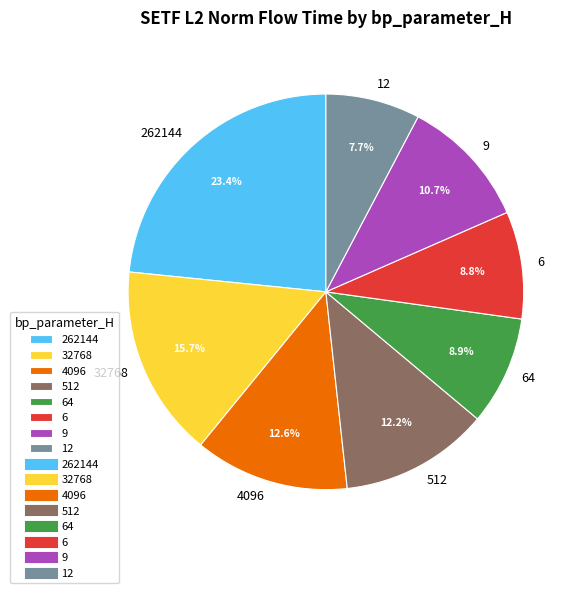

Does any single category account for the majority?

No